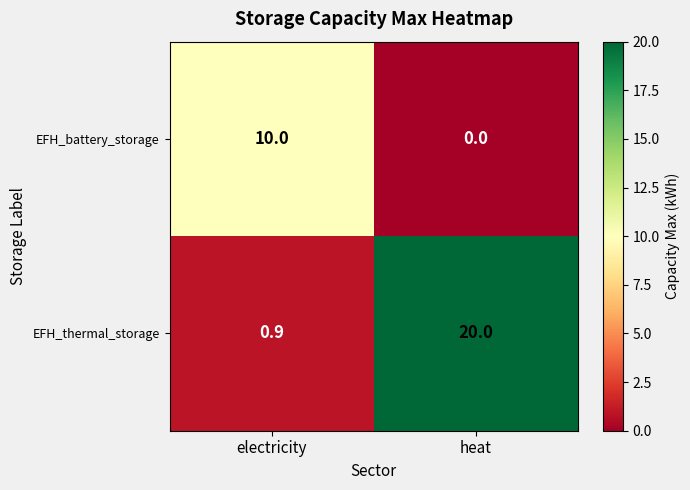

True or false: EFH_battery_storage has a value of 15.5 at electricity.

False